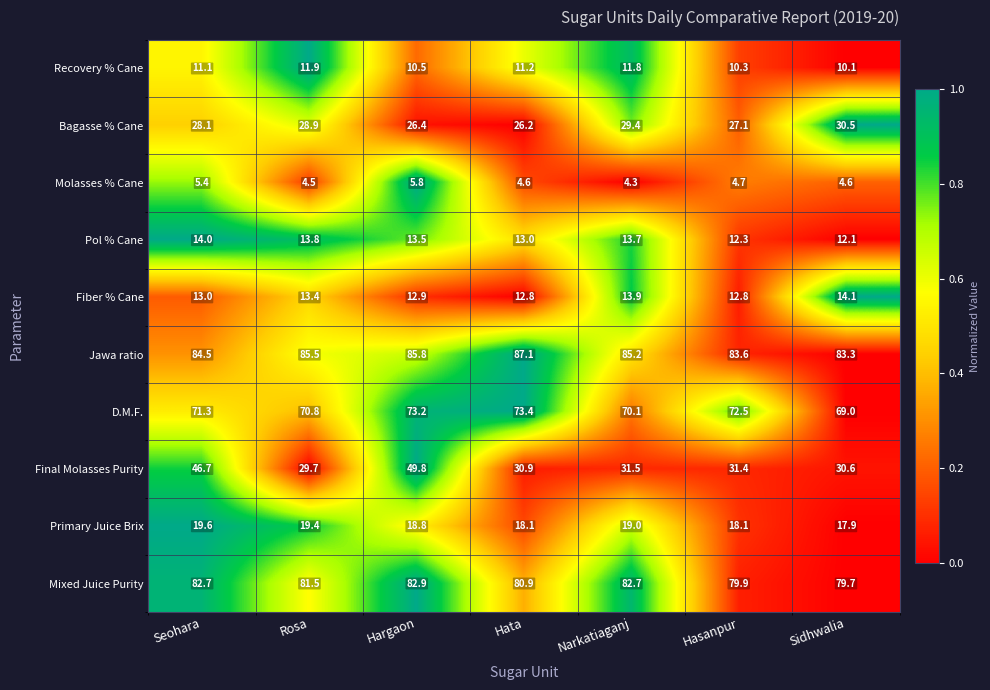

How many categories are shown in the chart?

7